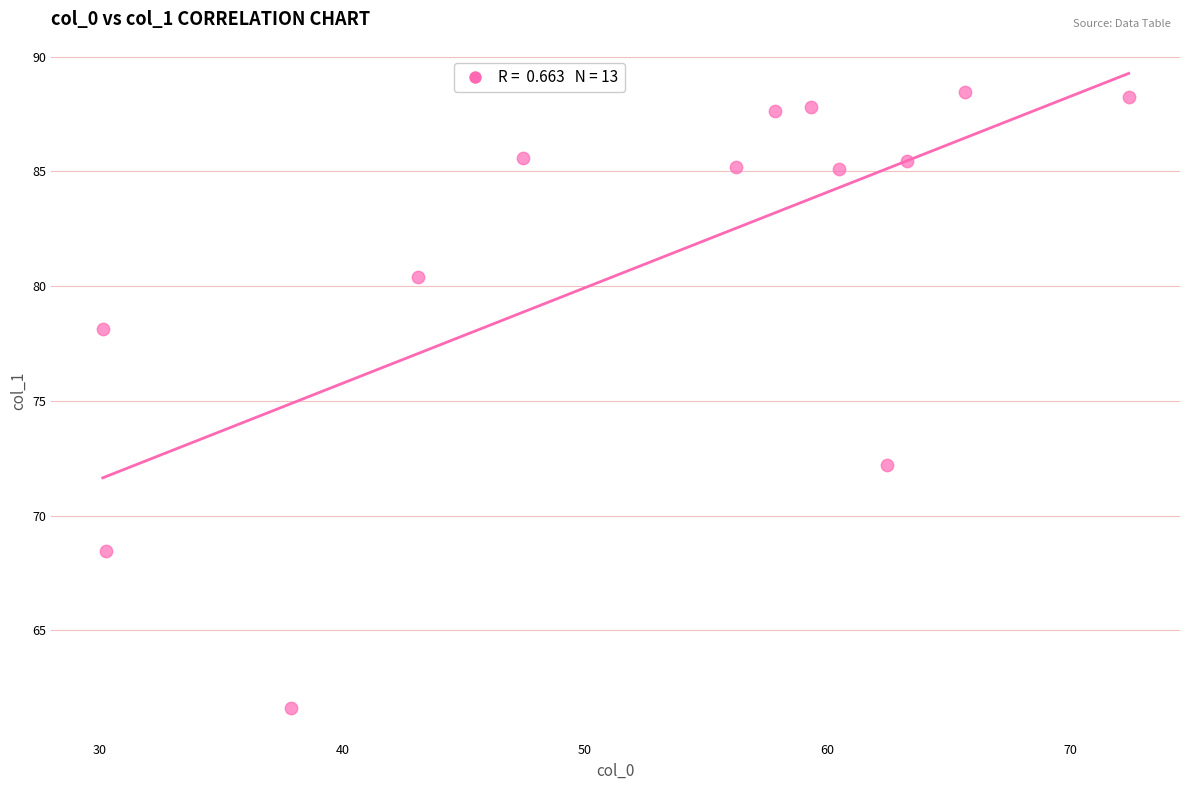

What is the range of X values (max minus min)?

42.3